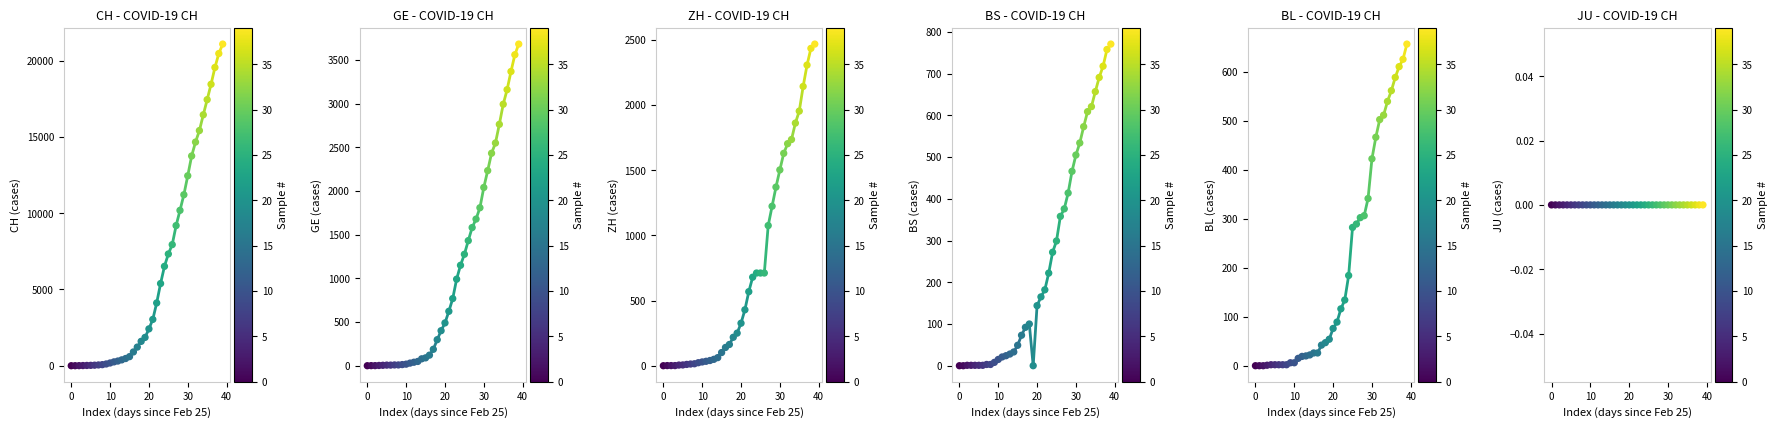

What are all the series names shown in the legend?

CH, GE, ZH, BS, BL, JU